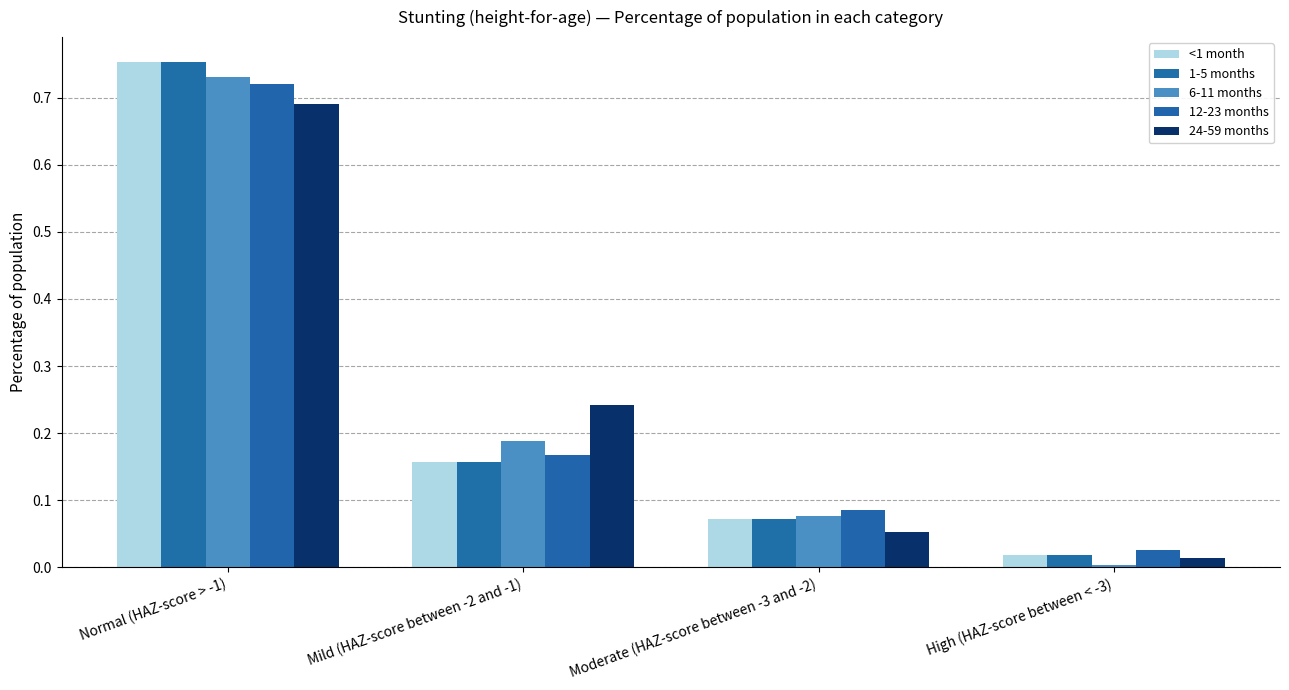

What is the label of the 3rd bar from the right?

Mild (HAZ-score between -2 and -1)